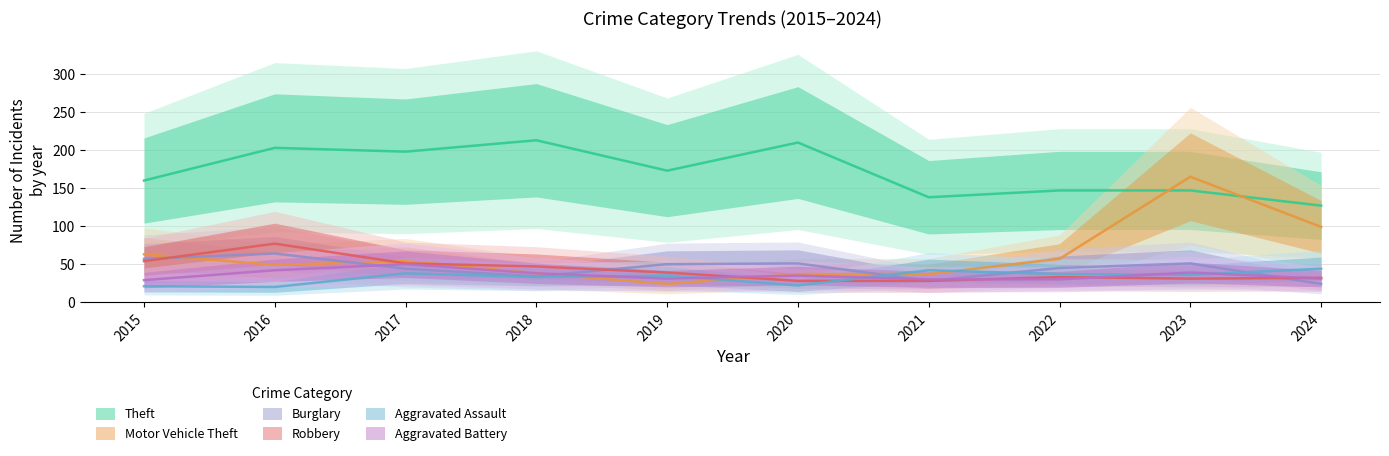

Rank the series at 2016 from highest to lowest value.

Theft, Robbery, Burglary, Motor Vehicle Theft, Aggravated Battery, Aggravated Assault